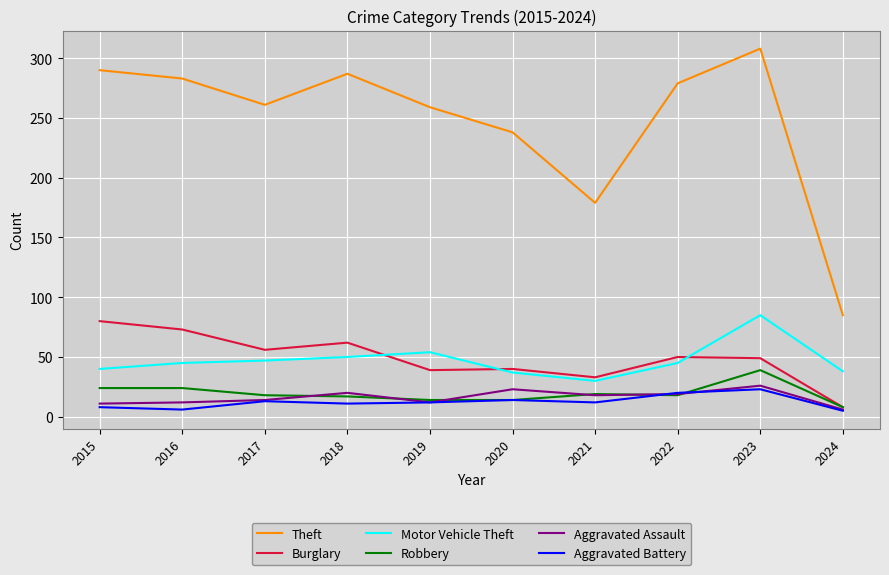

What is the sum of all Motor Vehicle Theft values?

471